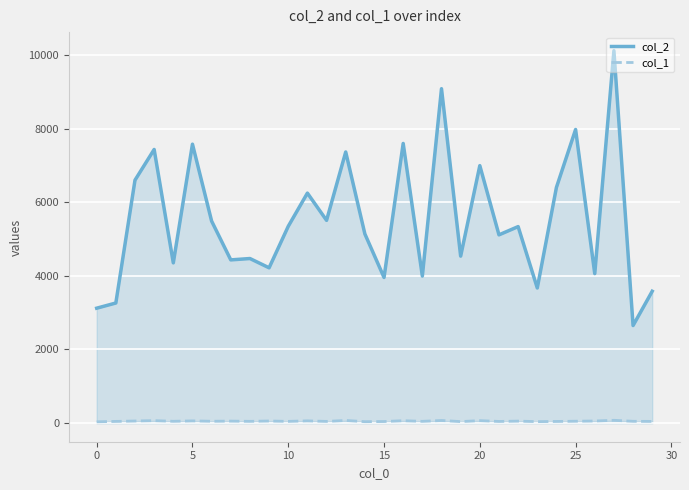

Which series has the largest total across all categories?

col_2